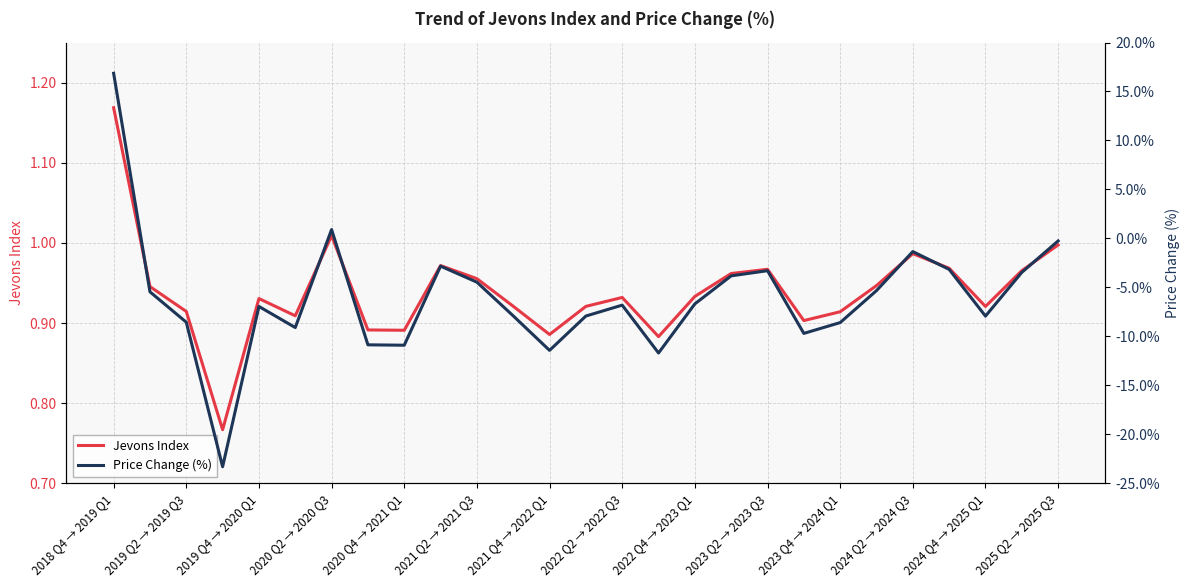

What is the difference between the maximum and minimum values in the Jevons Index series?

0.4